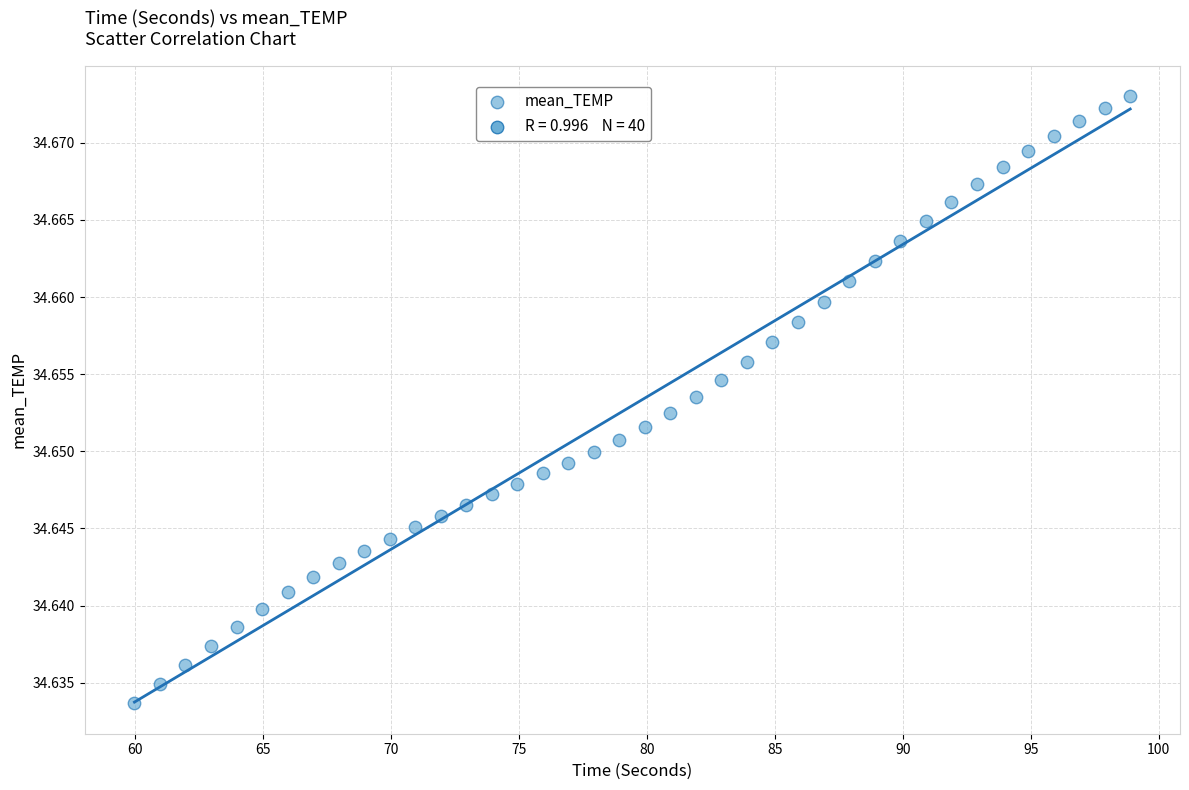

What is the range of X values (max minus min)?

38.9